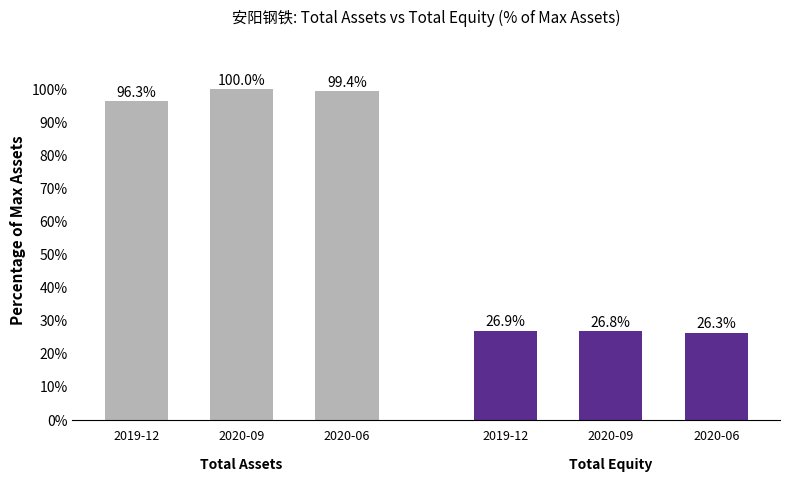

How many values in the TOTAL_ASSETS series exceed 99?

2